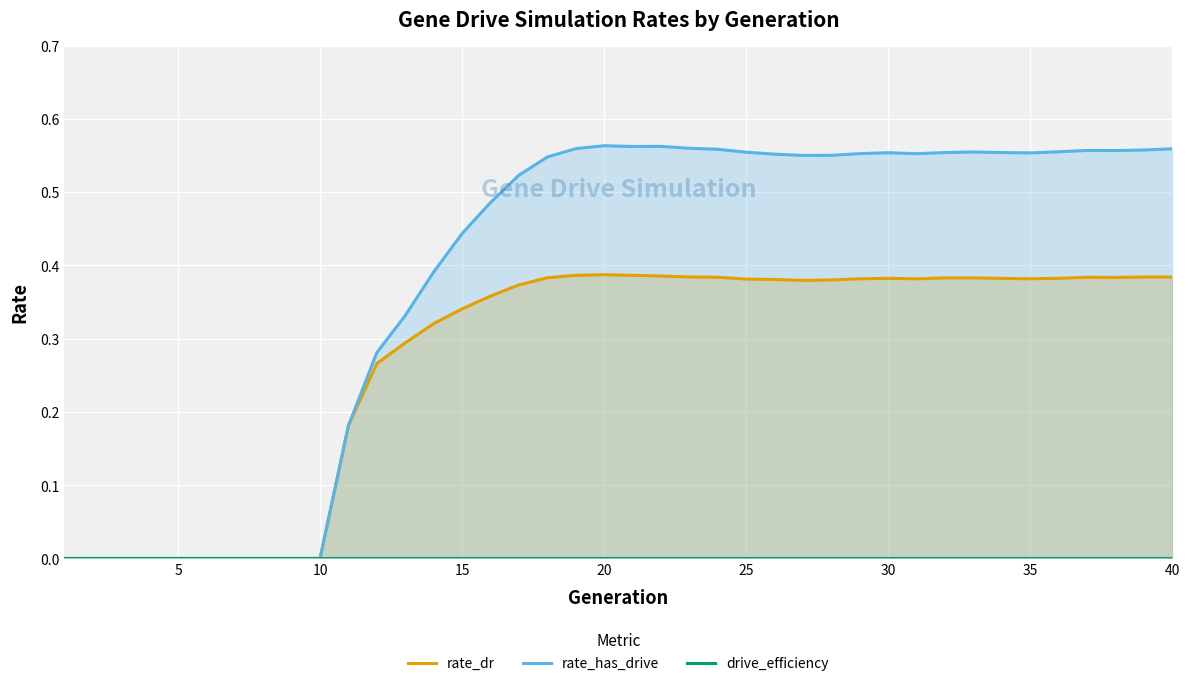

How many lines are shown in the chart?

3